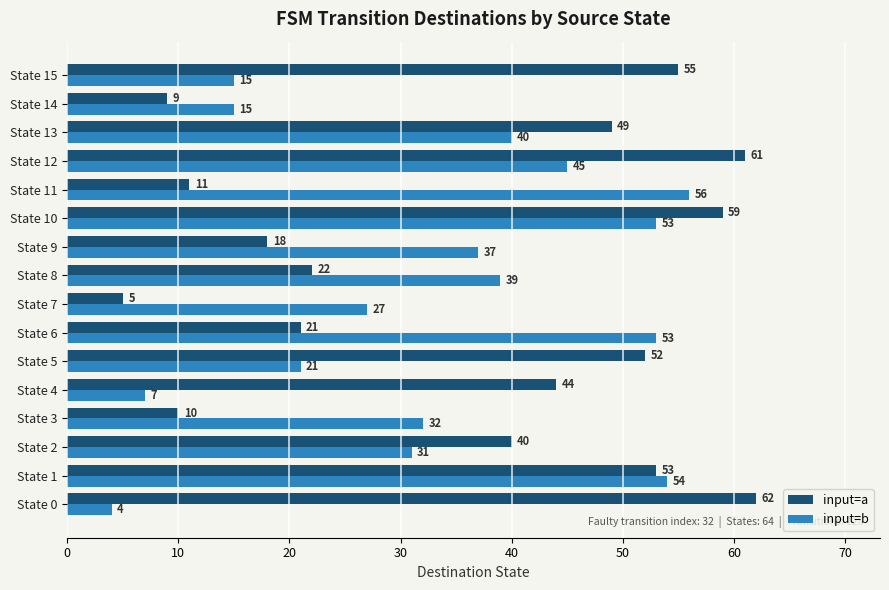

Which category has the lowest value in the input=a series?

State 7